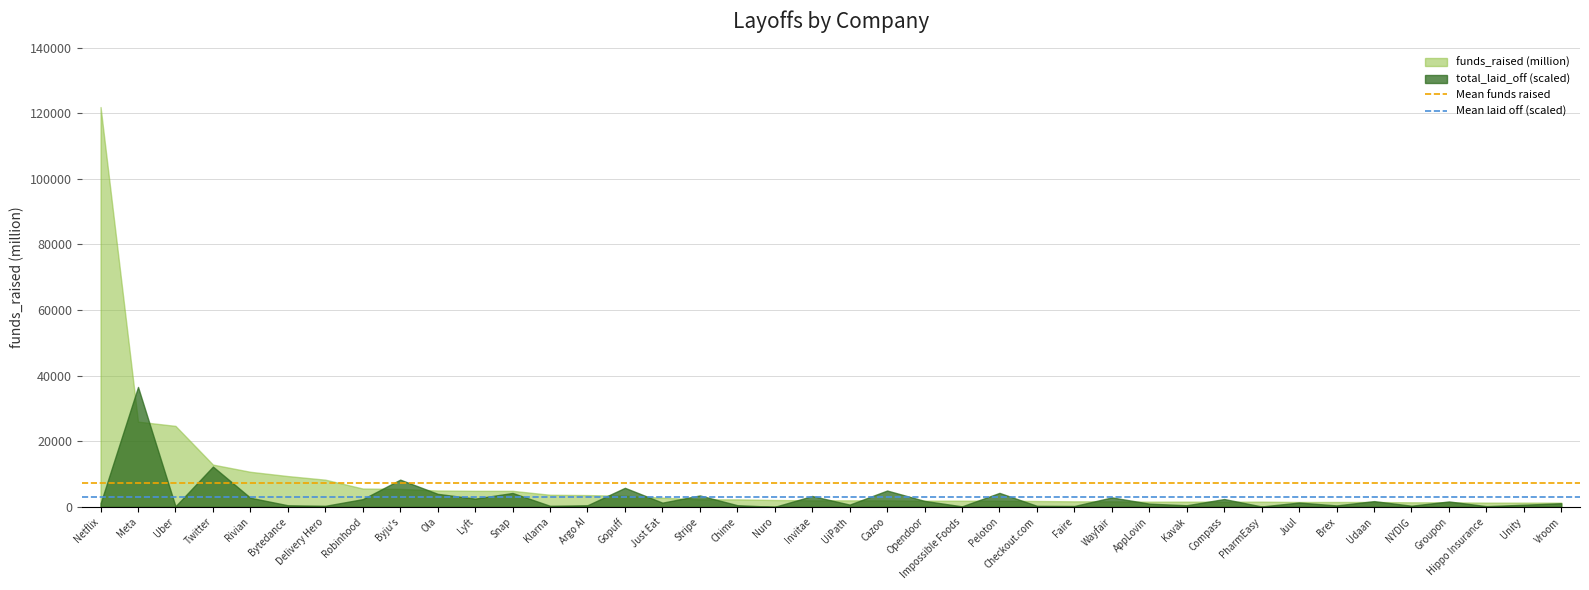

What is the label of the 2nd point from the left?

Meta